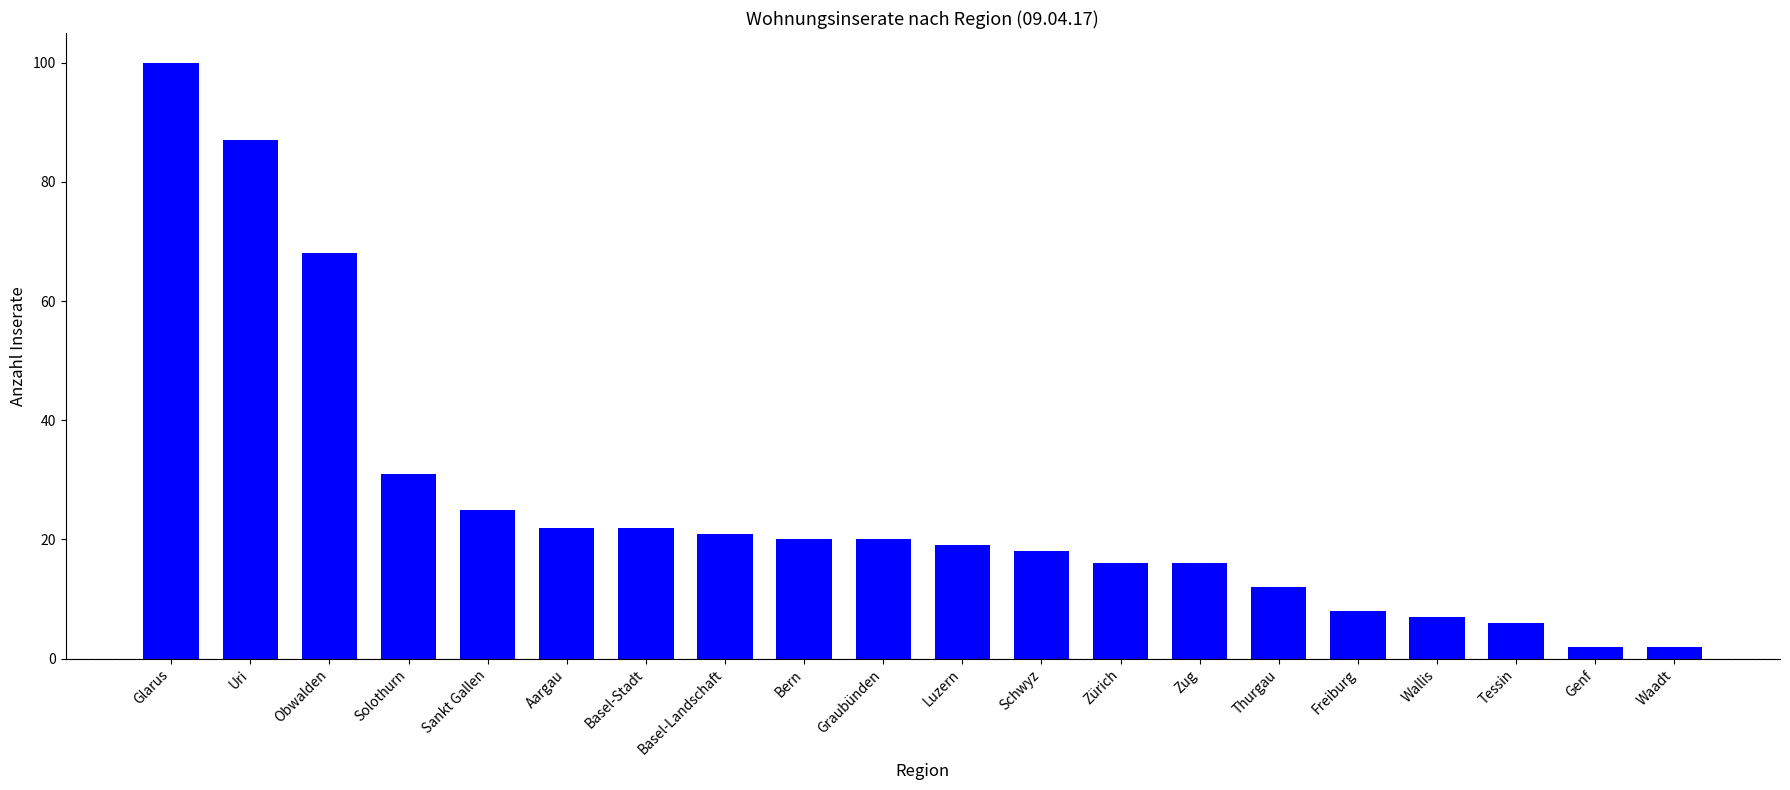

The chart shows a value of 1 at Tessin. True or false?

False